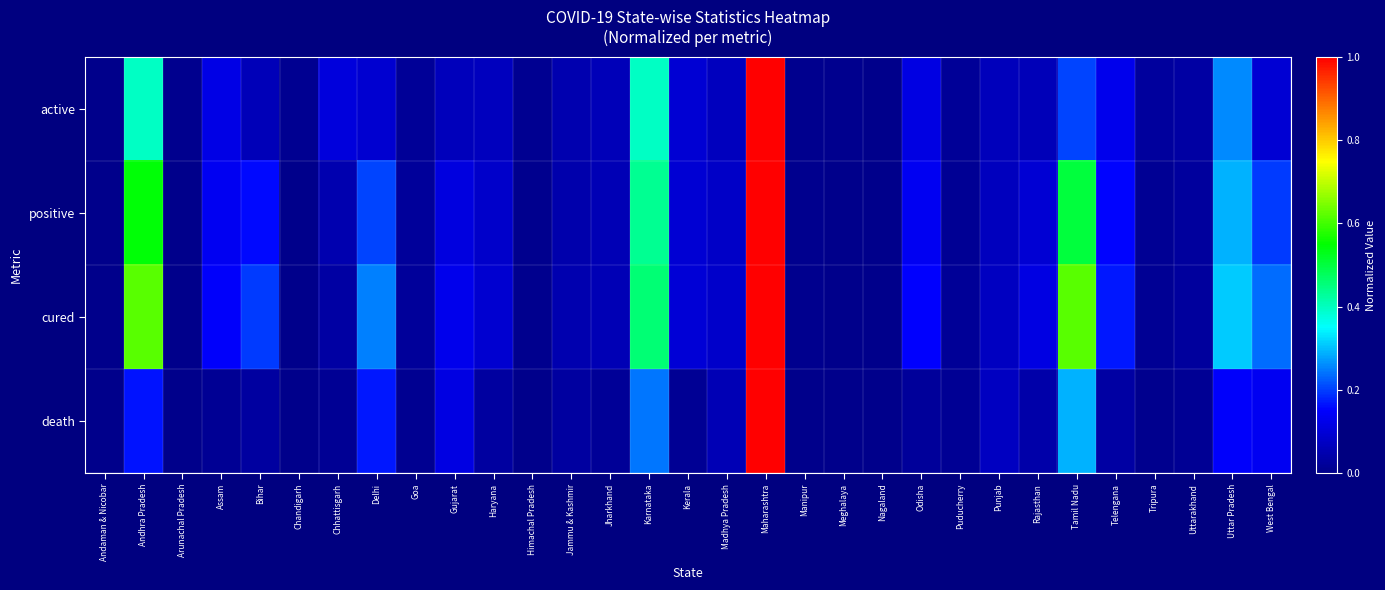

Reading left to right, transcribe all the data shown in this chart.

active: Andaman & Nicobar=0.0	Andhra Pradesh=0.4	Arunachal Pradesh=0.0	Assam=0.1	Bihar=0.1	Chandigarh=0.0	Chhattisgarh=0.1	Delhi=0.1	Goa=0.0	Gujarat=0.1	Haryana=0.1	Himachal Pradesh=0.0	Jammu & Kashmir=0.0	Jharkhand=0.1	Karnataka=0.4	Kerala=0.1	Madhya Pradesh=0.1	Maharashtra=1.0	Manipur=0.0	Meghalaya=0.0	Nagaland=0.0	Odisha=0.1	Puducherry=0.0	Punjab=0.1	Rajasthan=0.1	Tamil Nadu=0.2	Telengana=0.1	Tripura=0.0	Uttarakhand=0.0	Uttar Pradesh=0.3	West Bengal=0.1
positive: Andaman & Nicobar=0.0	Andhra Pradesh=0.5	Arunachal Pradesh=0.0	Assam=0.1	Bihar=0.2	Chandigarh=0.0	Chhattisgarh=0.1	Delhi=0.2	Goa=0.0	Gujarat=0.1	Haryana=0.1	Himachal Pradesh=0.0	Jammu & Kashmir=0.0	Jharkhand=0.1	Karnataka=0.4	Kerala=0.1	Madhya Pradesh=0.1	Maharashtra=1.0	Manipur=0.0	Meghalaya=0.0	Nagaland=0.0	Odisha=0.1	Puducherry=0.0	Punjab=0.1	Rajasthan=0.1	Tamil Nadu=0.5	Telengana=0.2	Tripura=0.0	Uttarakhand=0.0	Uttar Pradesh=0.3	West Bengal=0.2
cured: Andaman & Nicobar=0.0	Andhra Pradesh=0.6	Arunachal Pradesh=0.0	Assam=0.1	Bihar=0.2	Chandigarh=0.0	Chhattisgarh=0.0	Delhi=0.3	Goa=0.0	Gujarat=0.1	Haryana=0.1	Himachal Pradesh=0.0	Jammu & Kashmir=0.0	Jharkhand=0.1	Karnataka=0.5	Kerala=0.1	Madhya Pradesh=0.1	Maharashtra=1.0	Manipur=0.0	Meghalaya=0.0	Nagaland=0.0	Odisha=0.1	Puducherry=0.0	Punjab=0.1	Rajasthan=0.1	Tamil Nadu=0.6	Telengana=0.2	Tripura=0.0	Uttarakhand=0.0	Uttar Pradesh=0.3	West Bengal=0.2
death: Andaman & Nicobar=0.0	Andhra Pradesh=0.2	Arunachal Pradesh=0.0	Assam=0.0	Bihar=0.0	Chandigarh=0.0	Chhattisgarh=0.0	Delhi=0.2	Goa=0.0	Gujarat=0.1	Haryana=0.0	Himachal Pradesh=0.0	Jammu & Kashmir=0.0	Jharkhand=0.0	Karnataka=0.2	Kerala=0.0	Madhya Pradesh=0.1	Maharashtra=1.0	Manipur=0.0	Meghalaya=0.0	Nagaland=0.0	Odisha=0.0	Puducherry=0.0	Punjab=0.1	Rajasthan=0.0	Tamil Nadu=0.3	Telengana=0.0	Tripura=0.0	Uttarakhand=0.0	Uttar Pradesh=0.1	West Bengal=0.1